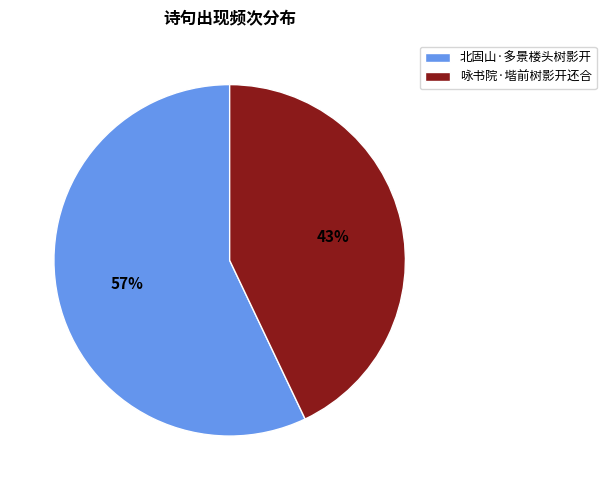

Does 北固山·多景楼头树影开 represent more than half of the total?

Yes